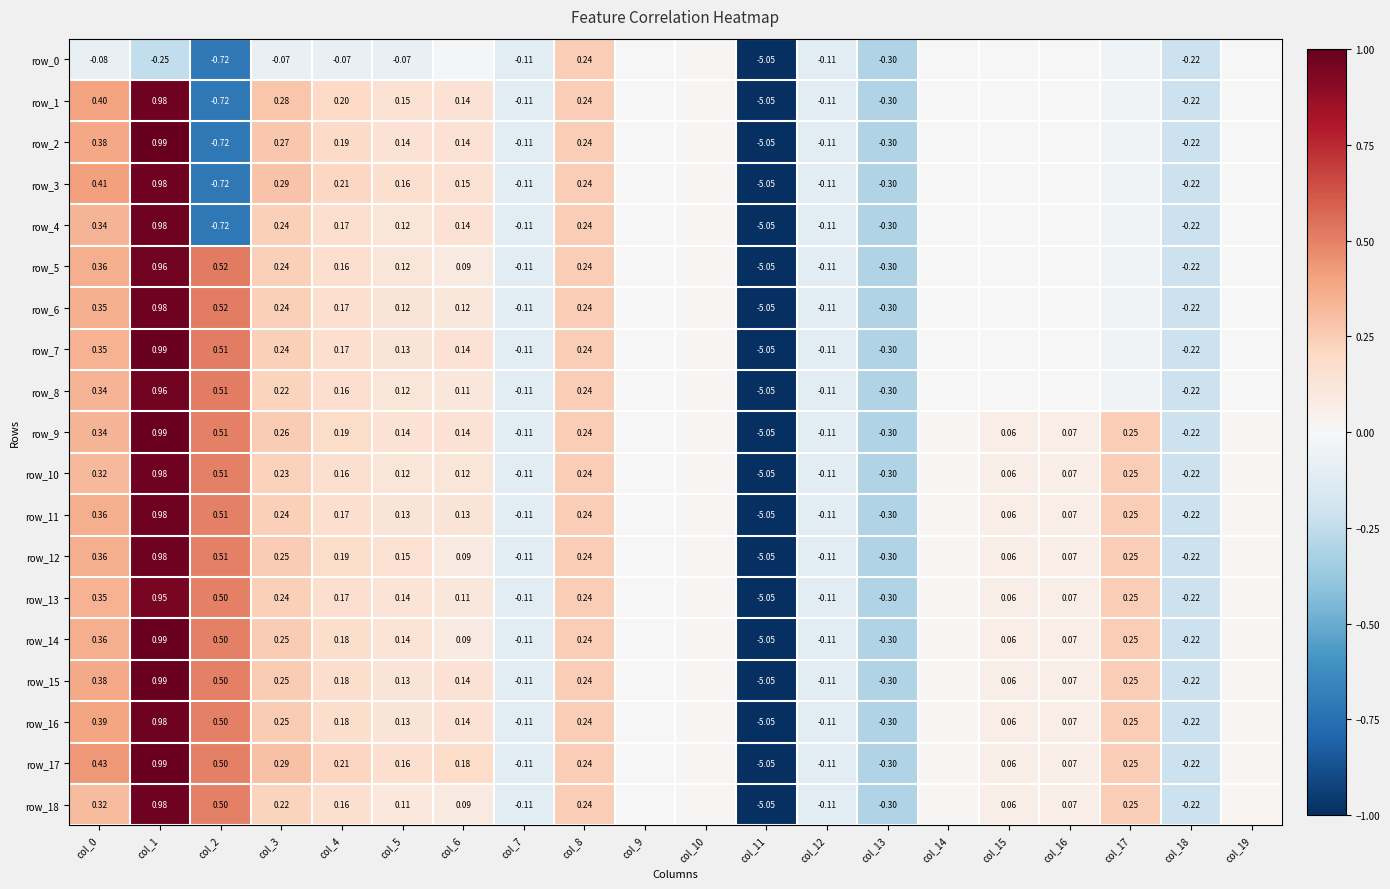

Count the number of categories in the chart.

20